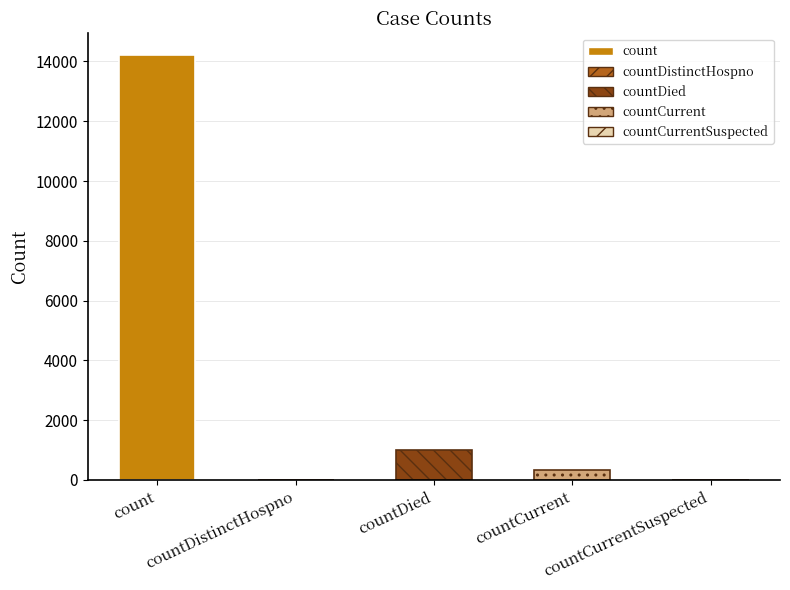

Reading right to left, list all the values displayed in this chart.

countCurrentSuspected=0	countCurrent=343	countDied=1016	countDistinctHospno=0	count=14226